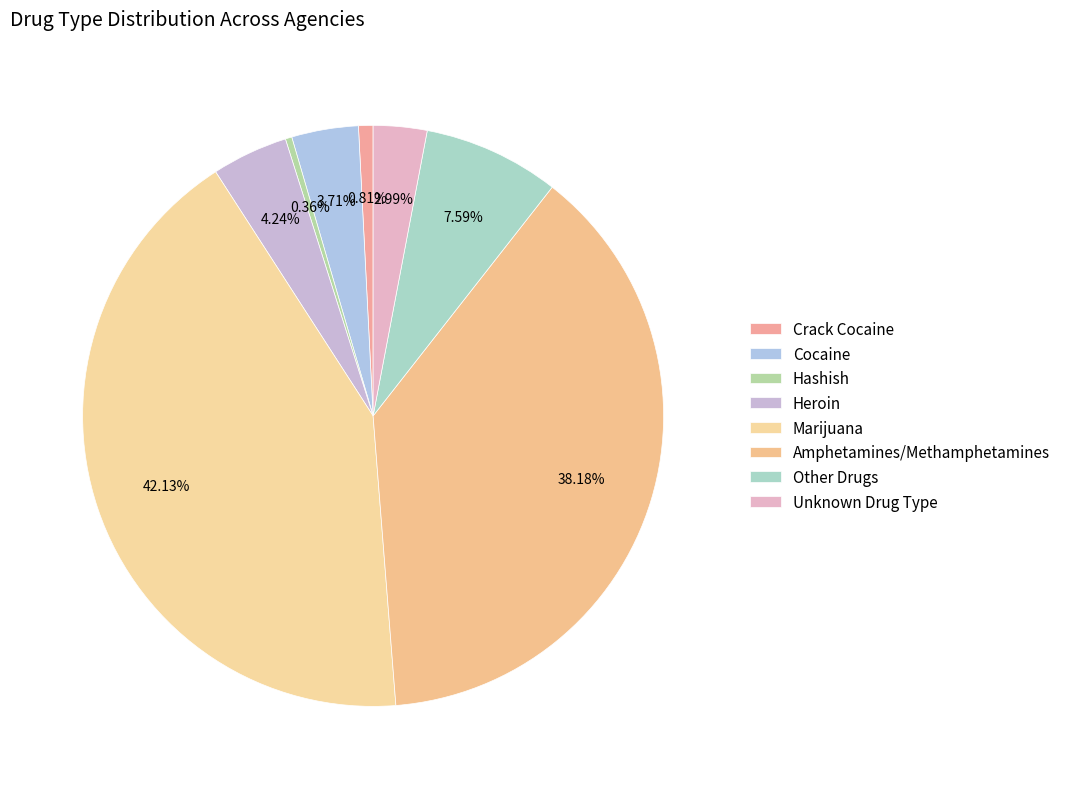

Which slice is the smallest?

Hashish